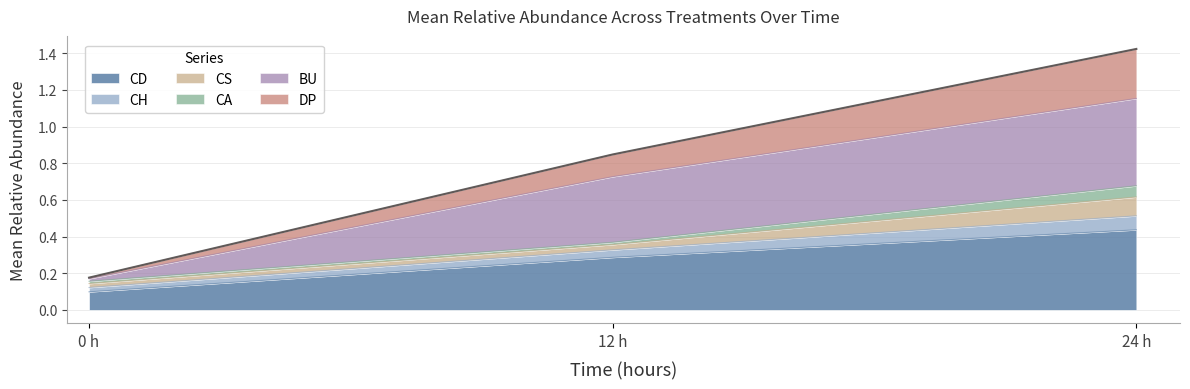

At which category is the sum across all series the highest?

24 h